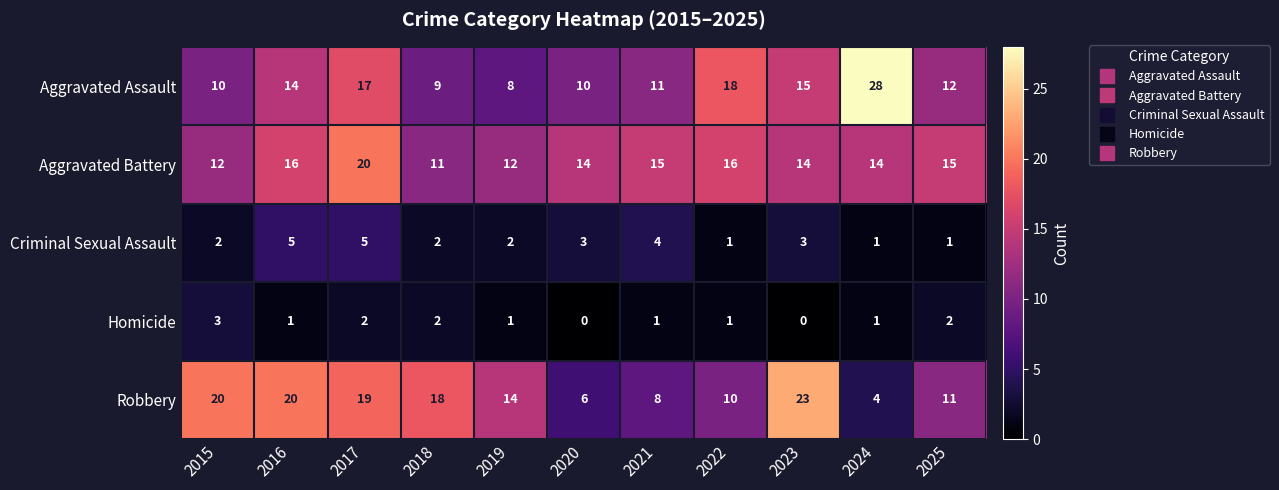

At which category does the chart reach its peak across all series?

2024